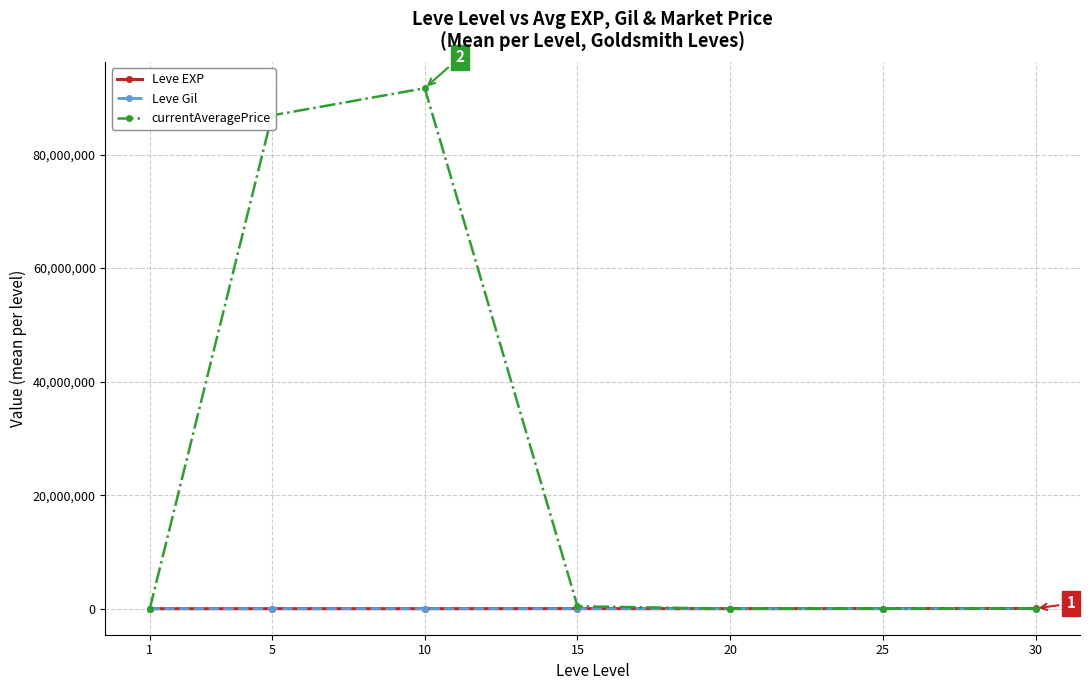

Which series has the largest range (max minus min)?

currentAveragePrice